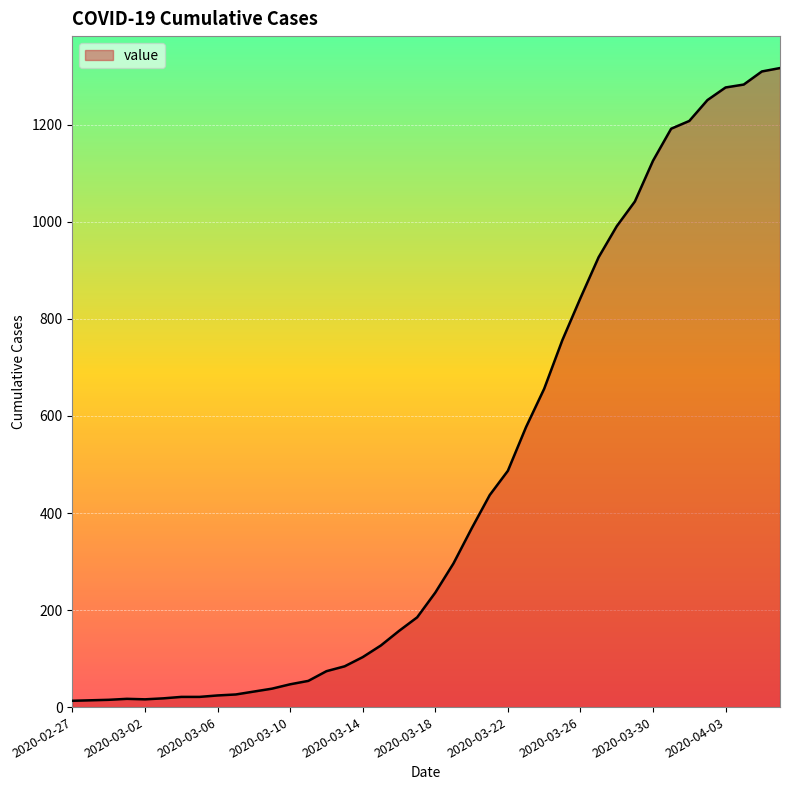

What is the greatest value displayed?

1317